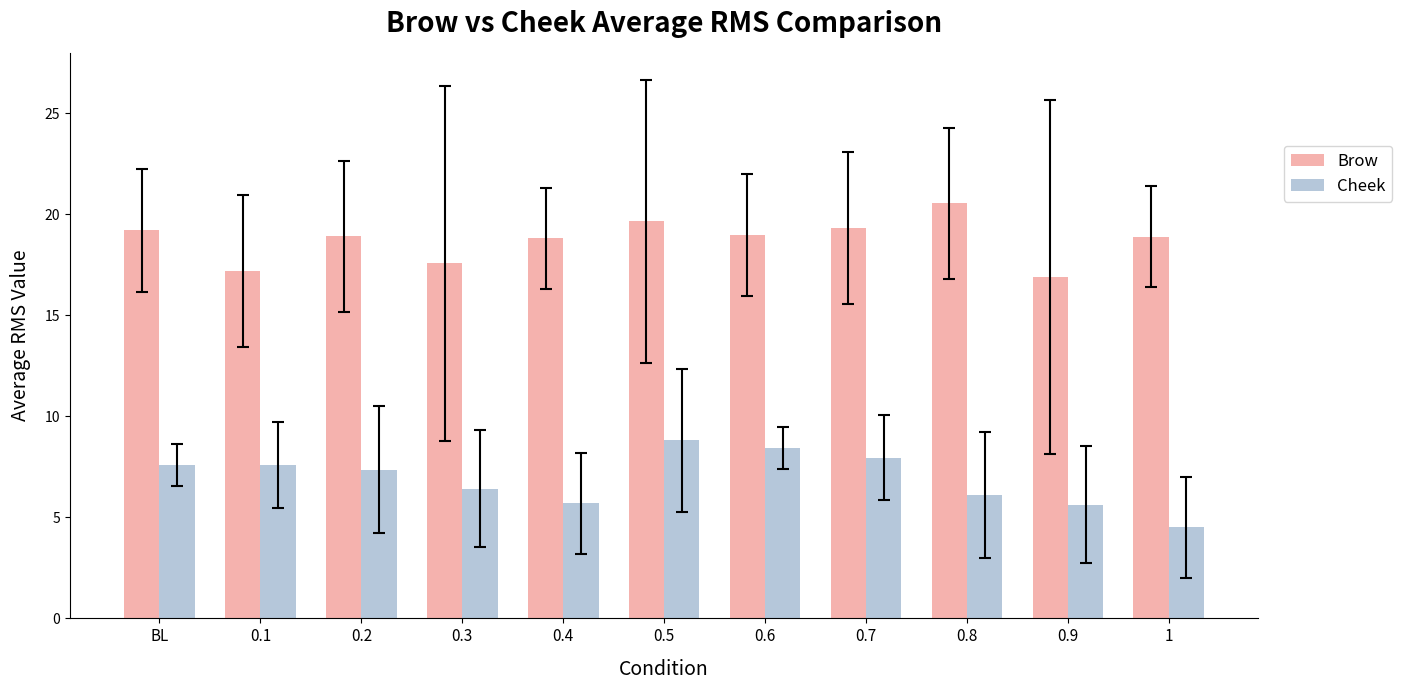

List the series in order of their peak value, lowest first.

Cheek, Brow